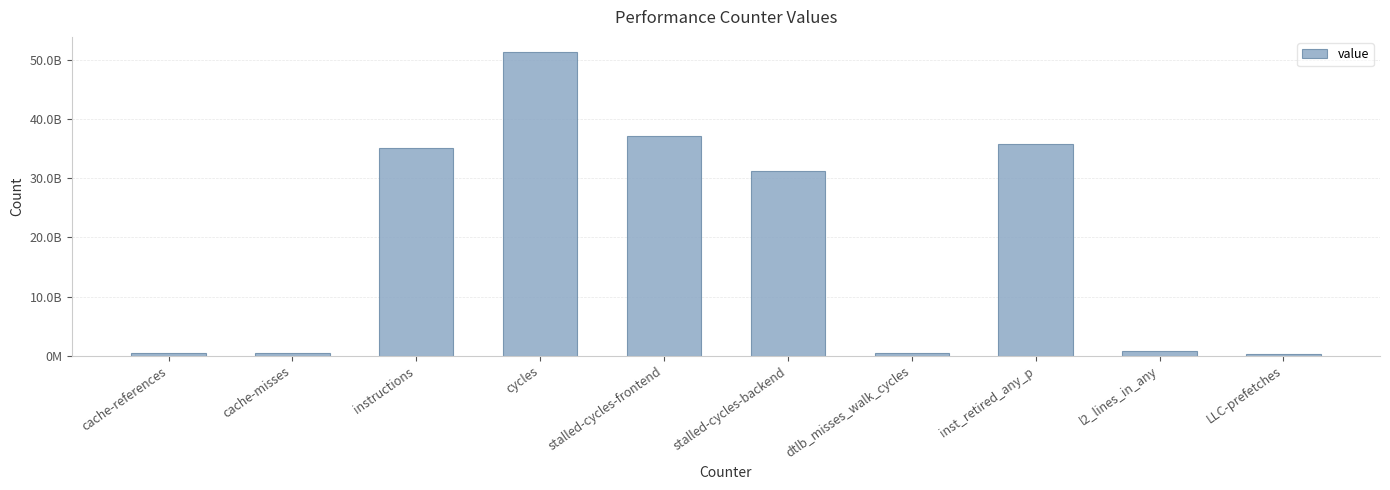

What is the value of the 3rd bar from the left?

35170320562